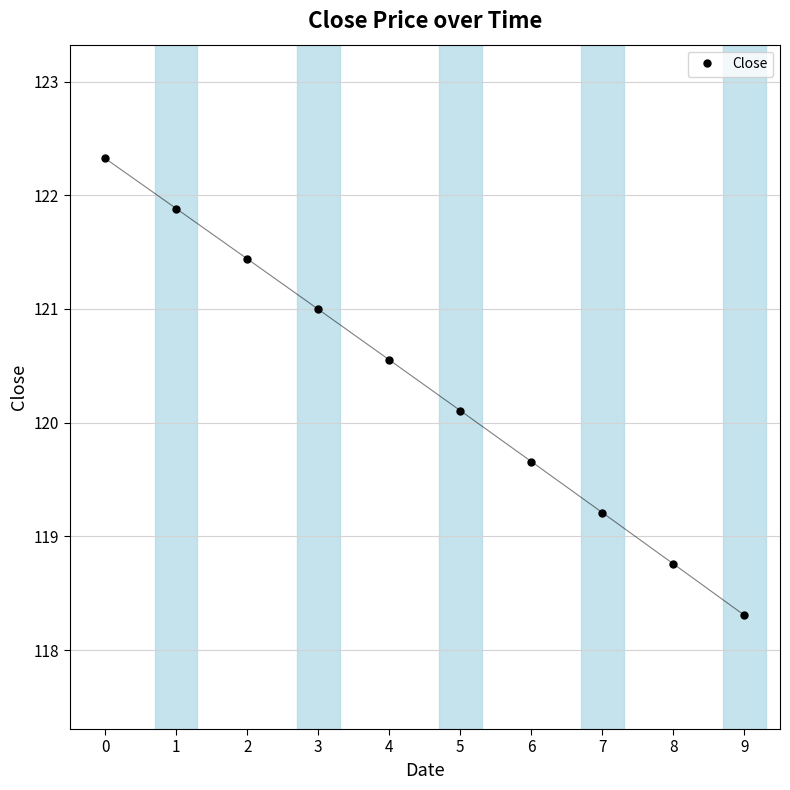

What is the value of the 8th point from the left?

119.2